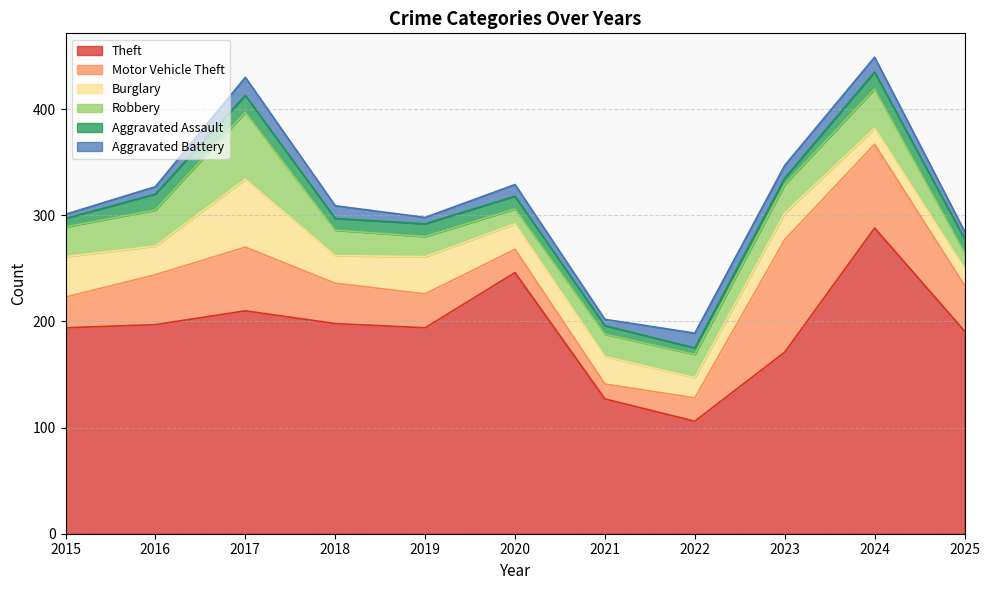

What is the spread (max minus min) of values at 2025?

184